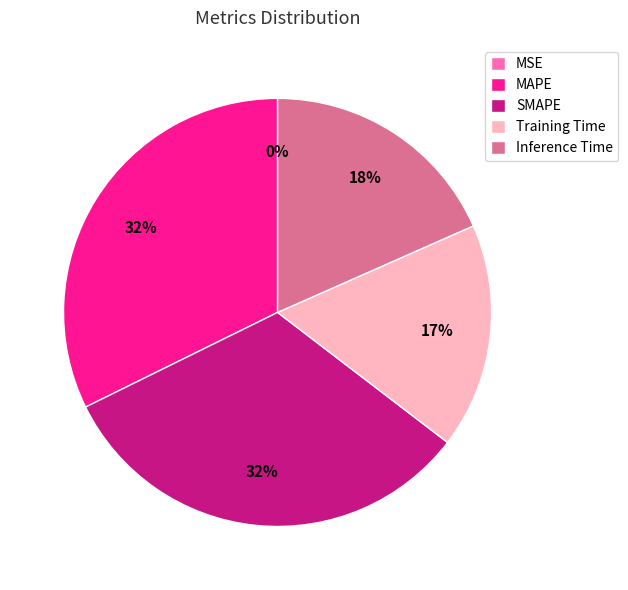

What percentage is the Inference Time slice, to the nearest percent?

18%